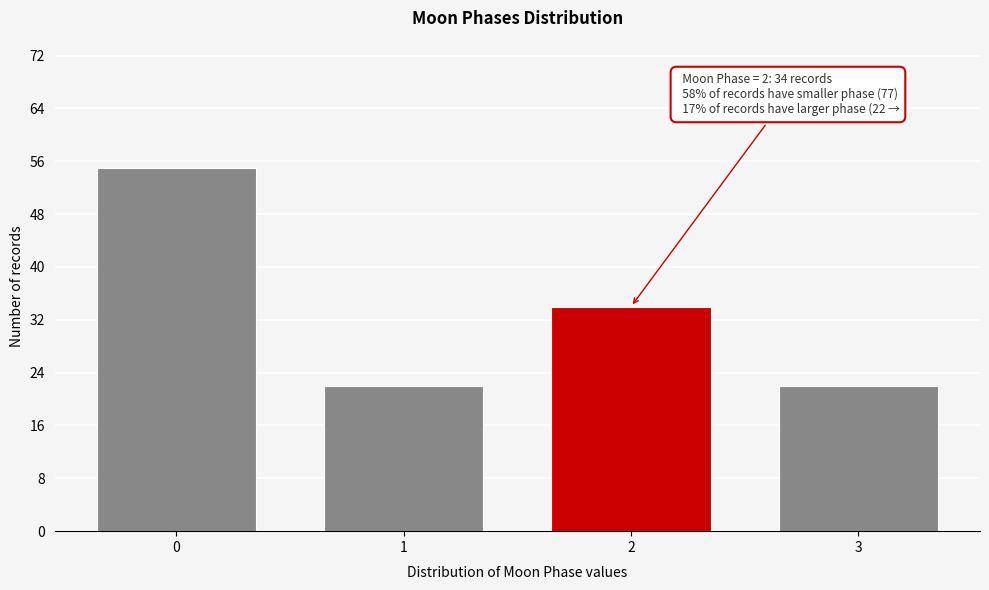

Reading left to right, extract all data points from this chart.

0=55	1=22	2=34	3=22